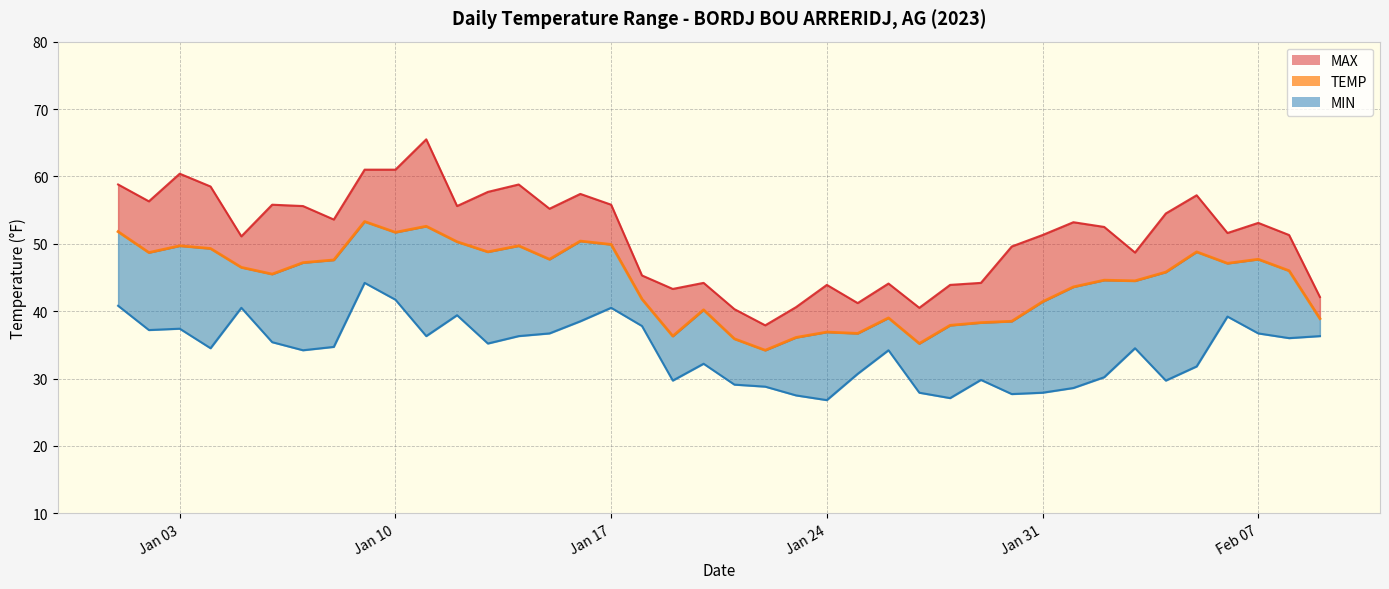

Between 2023-01-16 and 2023-01-22, which series saw the biggest shift?

MAX